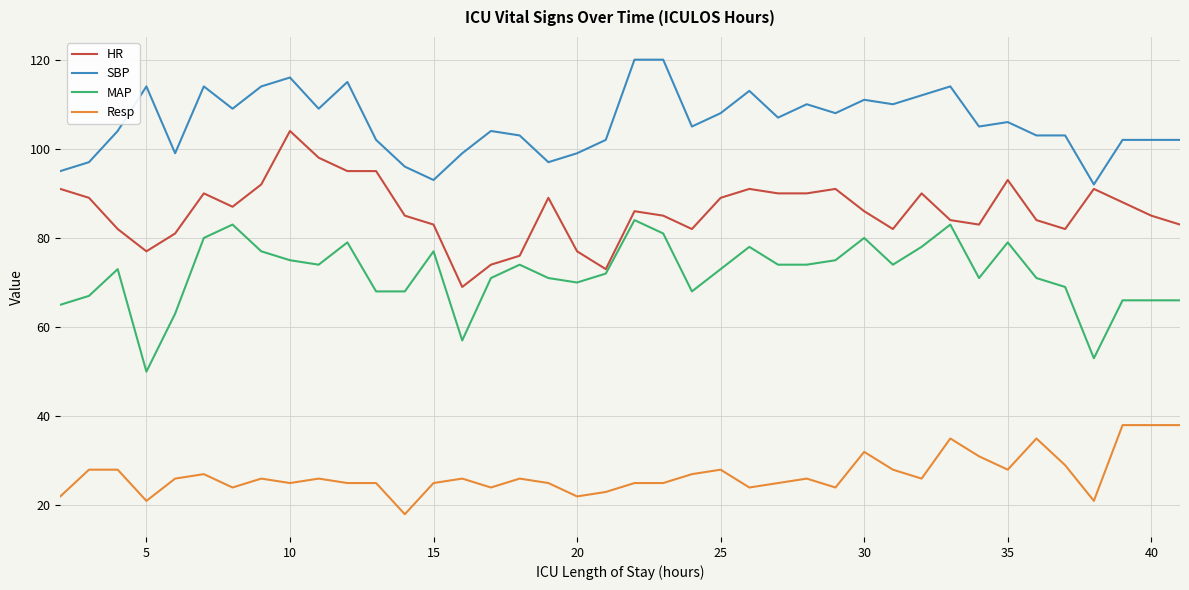

List the series in order of their overall mean, lowest first.

Resp, MAP, HR, SBP